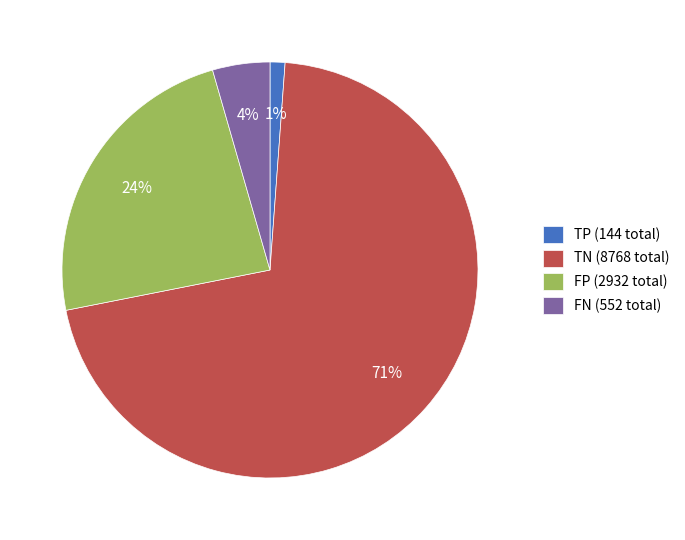

To the nearest percent, what is the difference between the largest and smallest slice percentages?

70%